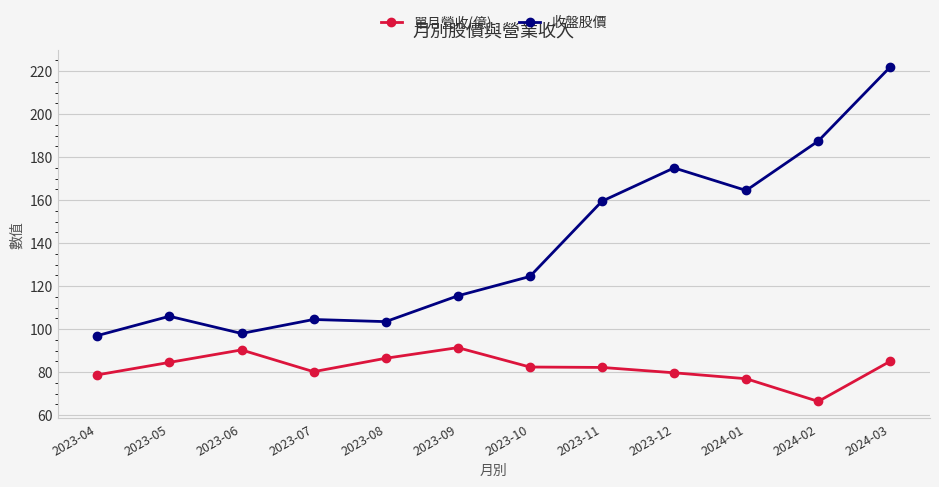

True or false: 收盤股價 has more than 1 interior local peaks.

True